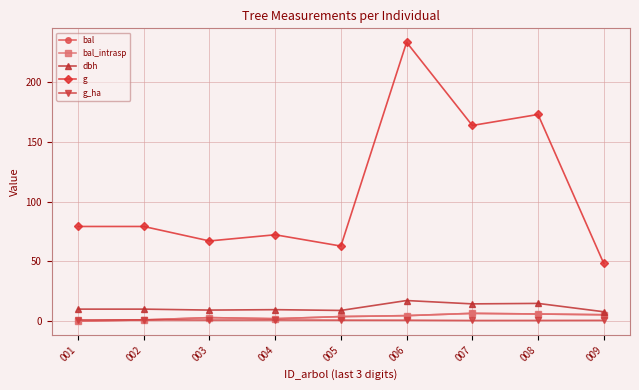

Does the chart have visible grid lines?

Yes